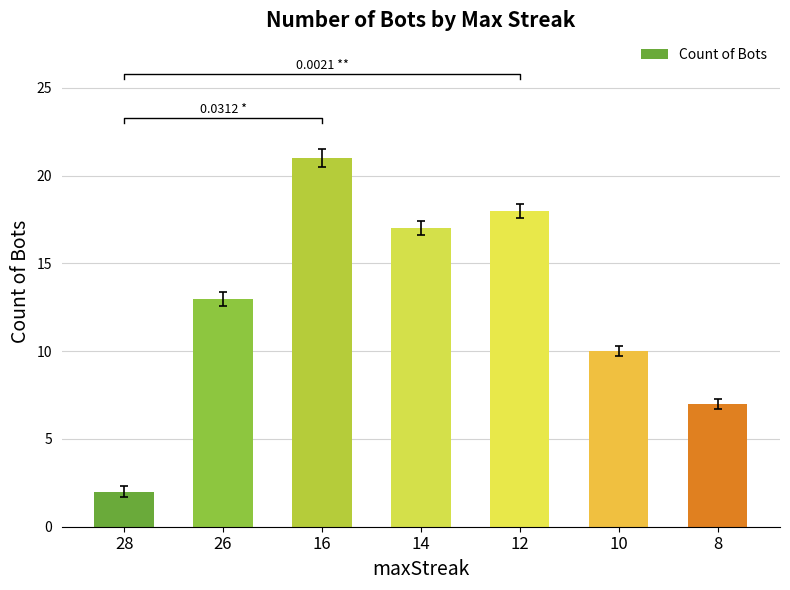

Are the bars horizontal?

No